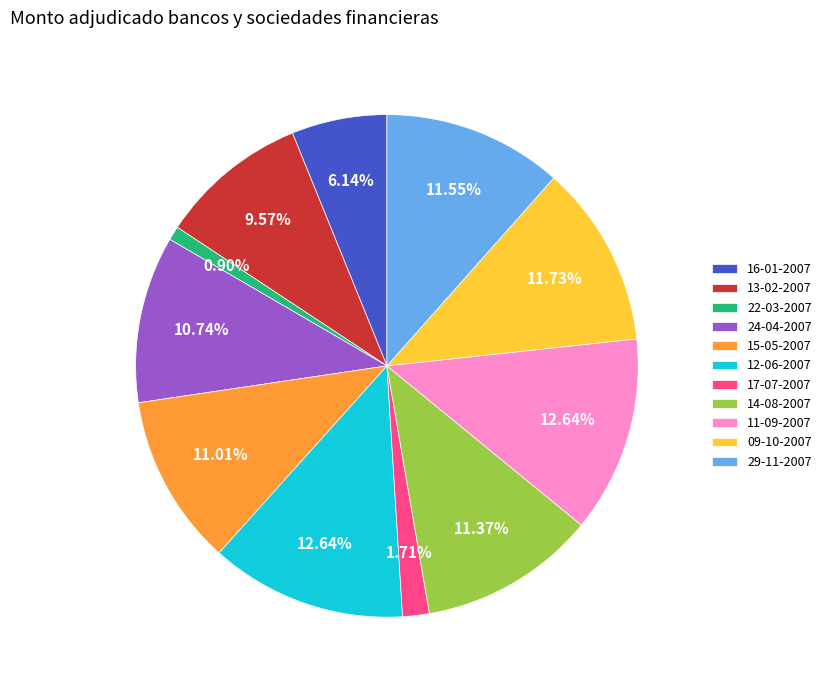

What is the total percentage of 12-06-2007 and 14-08-2007?

24.0%